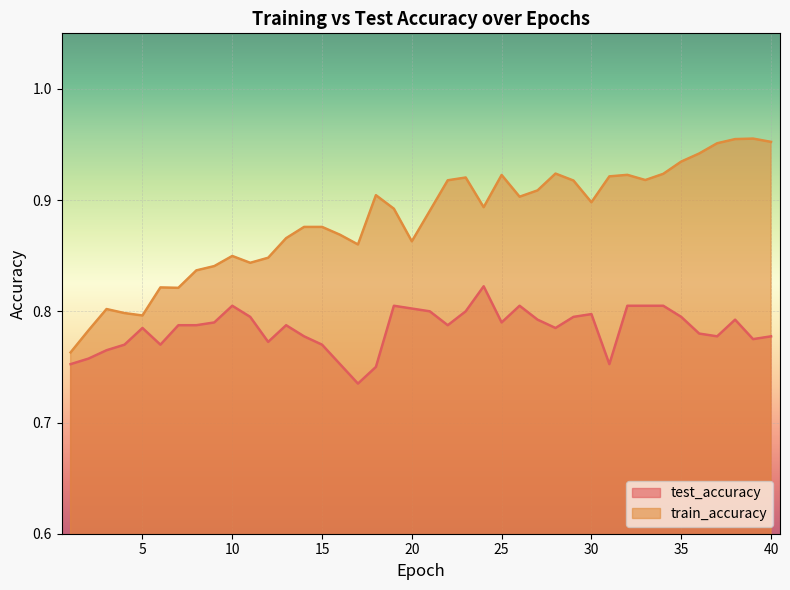

Read the test_accuracy value at 26.

0.8